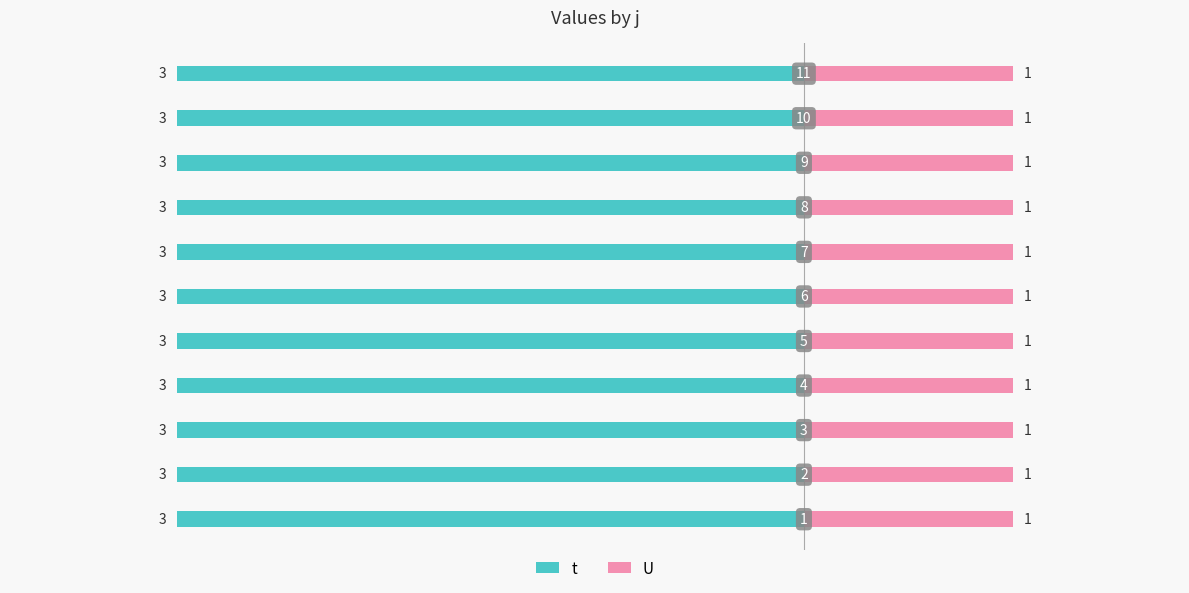

What is the value of the U bar at the 11th from the left?

1